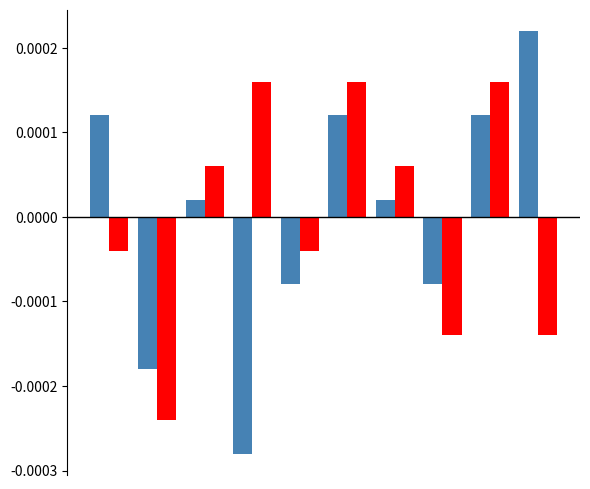

How many bars are there in total?

20